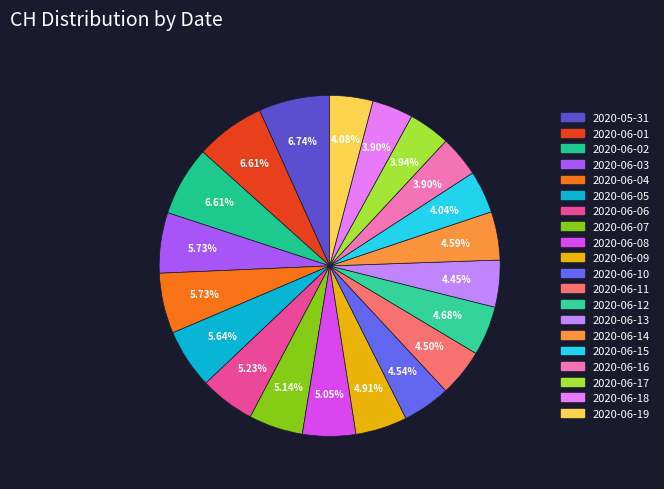

How many segments does this pie chart have?

20